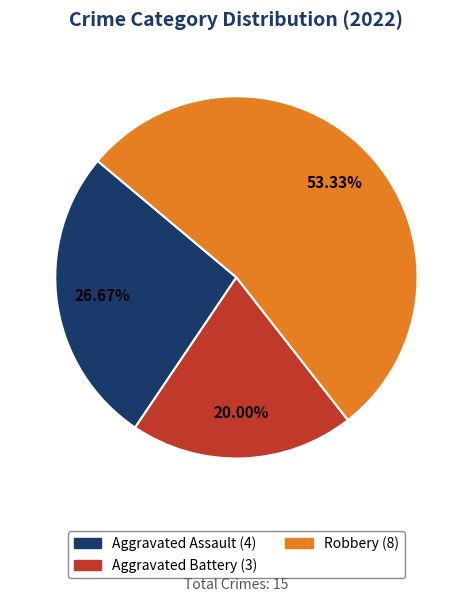

Is there any slice that represents more than half of the pie?

Yes